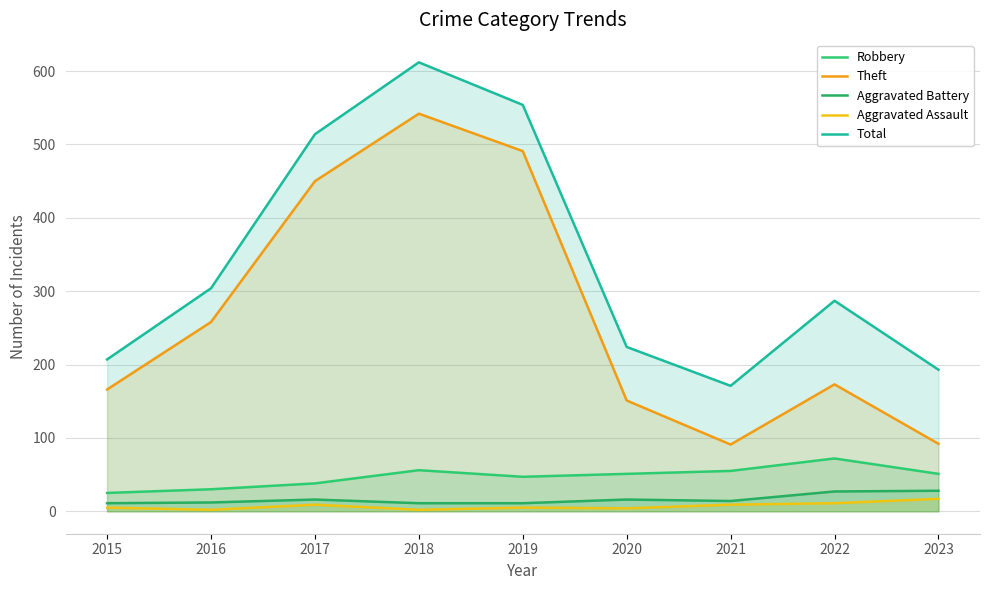

What value does the Theft series have at 2020?

151